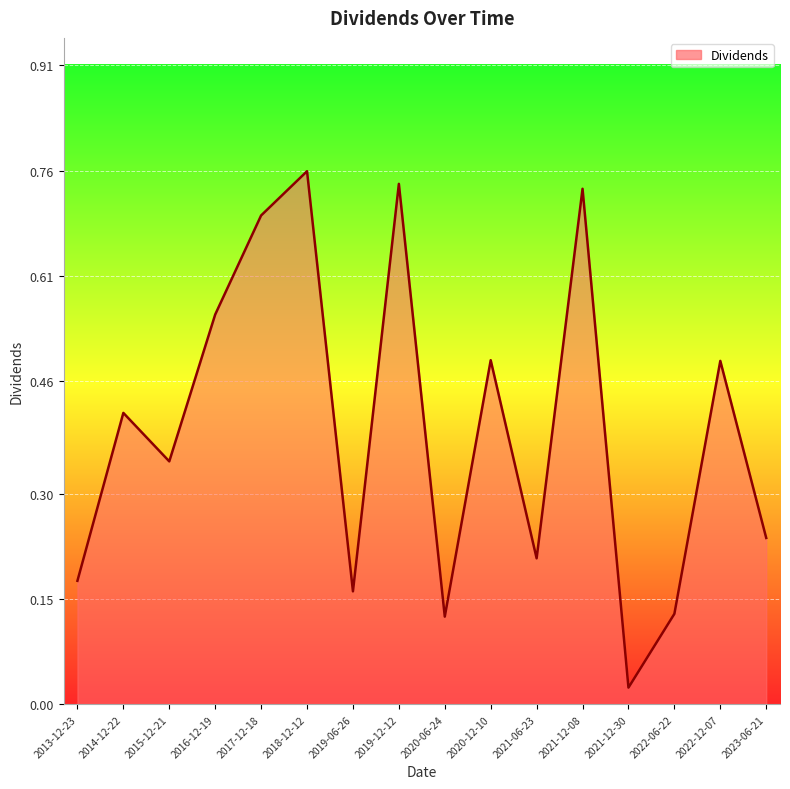

What position from the right is 2022-06-22?

3